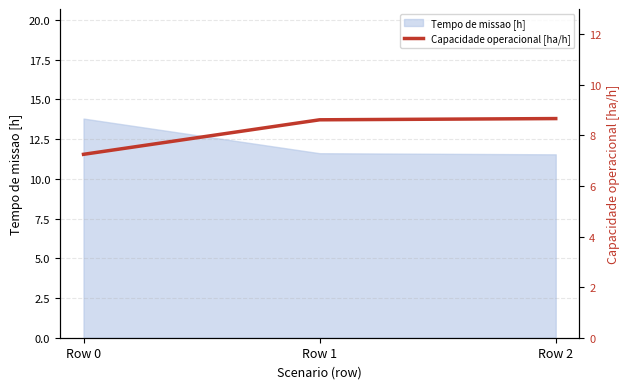

The value at Row 1 is 13.8. True or false?

False